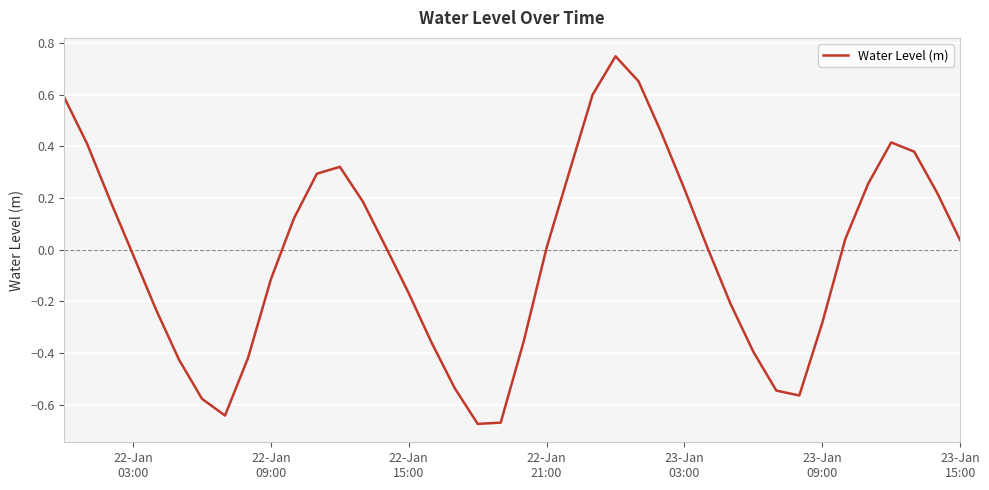

Reading left to right, list all the values displayed in this chart.

0.6	0.4	0.2	-0.0	-0.2	-0.4	-0.6	-0.6	-0.4	-0.1	0.1	0.3	0.3	0.2	0.0	-0.2	-0.4	-0.5	-0.7	-0.7	-0.4	0.0	0.3	0.6	0.7	0.7	0.5	0.2	0.0	-0.2	-0.4	-0.5	-0.6	-0.3	0.0	0.3	0.4	0.4	0.2	0.0